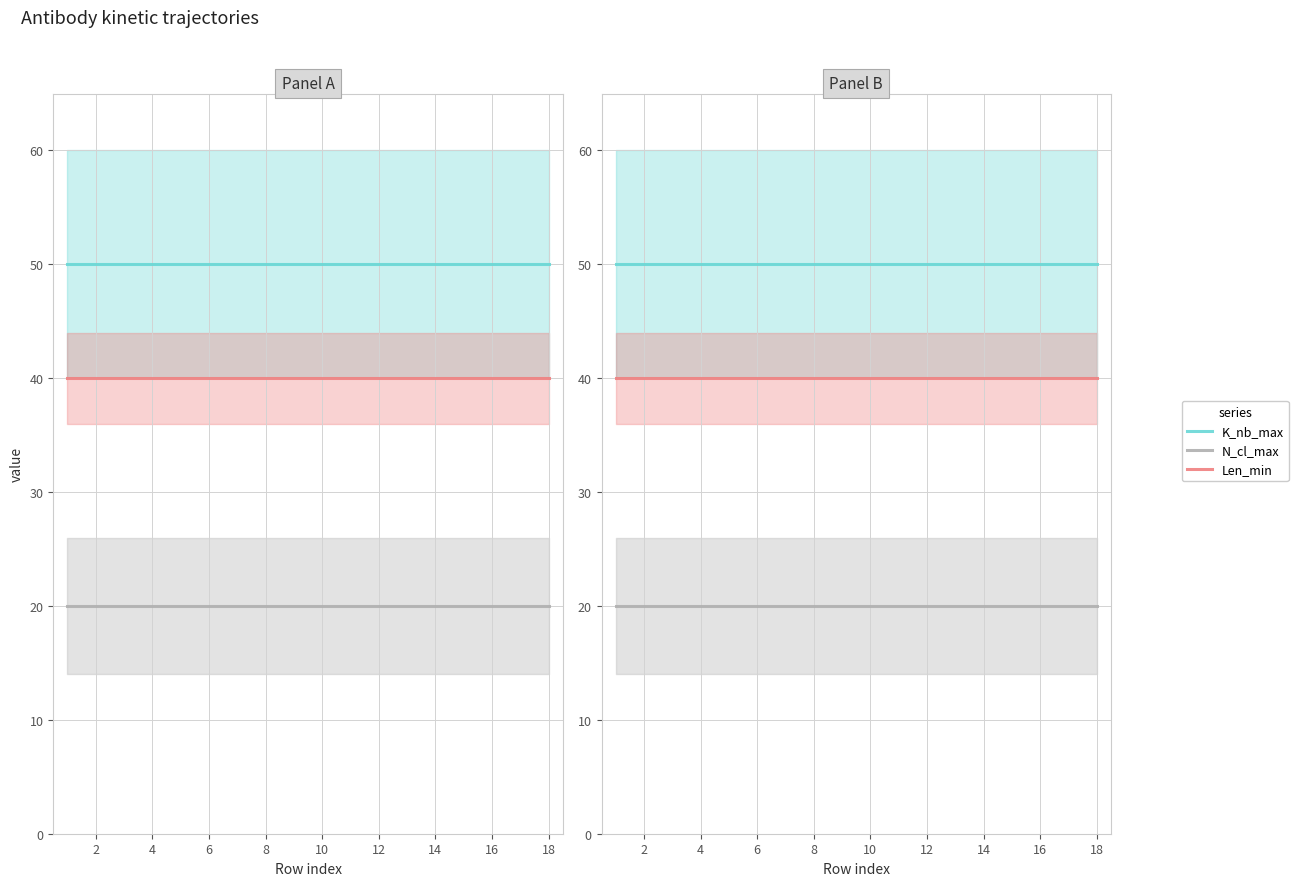

List the series in order of their overall mean, highest first.

K_nb_max, Len_min, N_cl_max